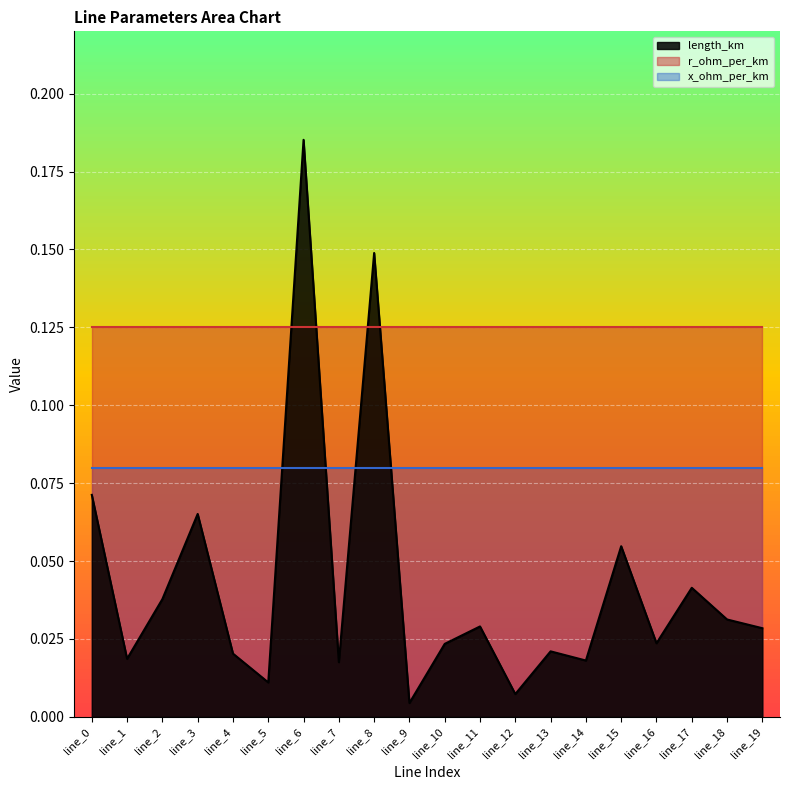

Reading left to right, extract all data points from this chart.

length_km: line_0=0.1	line_1=0.0	line_2=0.0	line_3=0.1	line_4=0.0	line_5=0.0	line_6=0.2	line_7=0.0	line_8=0.1	line_9=0.0	line_10=0.0	line_11=0.0	line_12=0.0	line_13=0.0	line_14=0.0	line_15=0.1	line_16=0.0	line_17=0.0	line_18=0.0	line_19=0.0
r_ohm_per_km: line_0=0.1	line_1=0.1	line_2=0.1	line_3=0.1	line_4=0.1	line_5=0.1	line_6=0.1	line_7=0.1	line_8=0.1	line_9=0.1	line_10=0.1	line_11=0.1	line_12=0.1	line_13=0.1	line_14=0.1	line_15=0.1	line_16=0.1	line_17=0.1	line_18=0.1	line_19=0.1
x_ohm_per_km: line_0=0.1	line_1=0.1	line_2=0.1	line_3=0.1	line_4=0.1	line_5=0.1	line_6=0.1	line_7=0.1	line_8=0.1	line_9=0.1	line_10=0.1	line_11=0.1	line_12=0.1	line_13=0.1	line_14=0.1	line_15=0.1	line_16=0.1	line_17=0.1	line_18=0.1	line_19=0.1